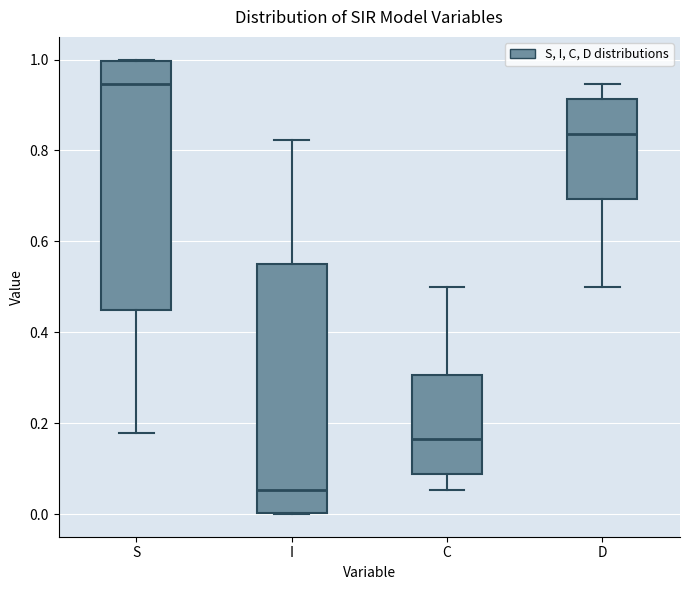

Where is the lower edge of the box for C on the y-axis? The values are not printed on the chart, so give them approximately, as read against the axis.

0.08